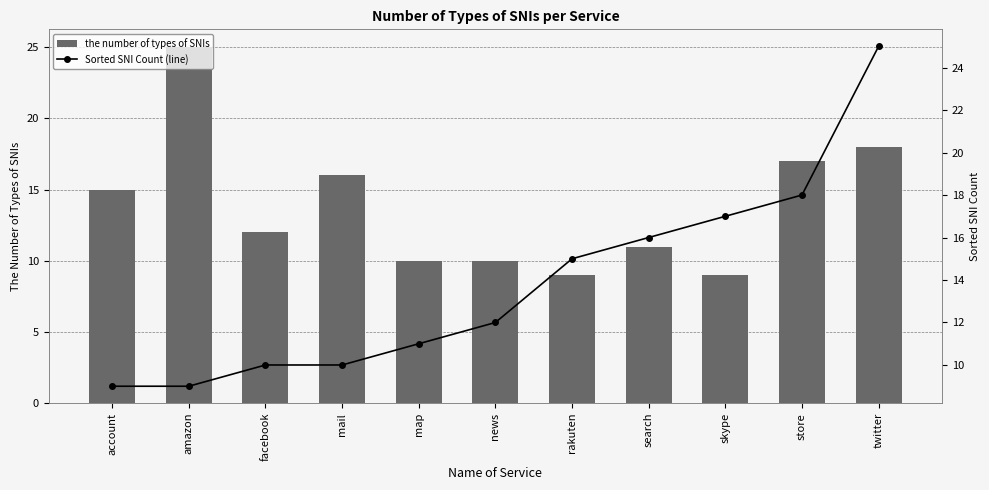

How many data points in the number of types of SNIs are above 12?

5